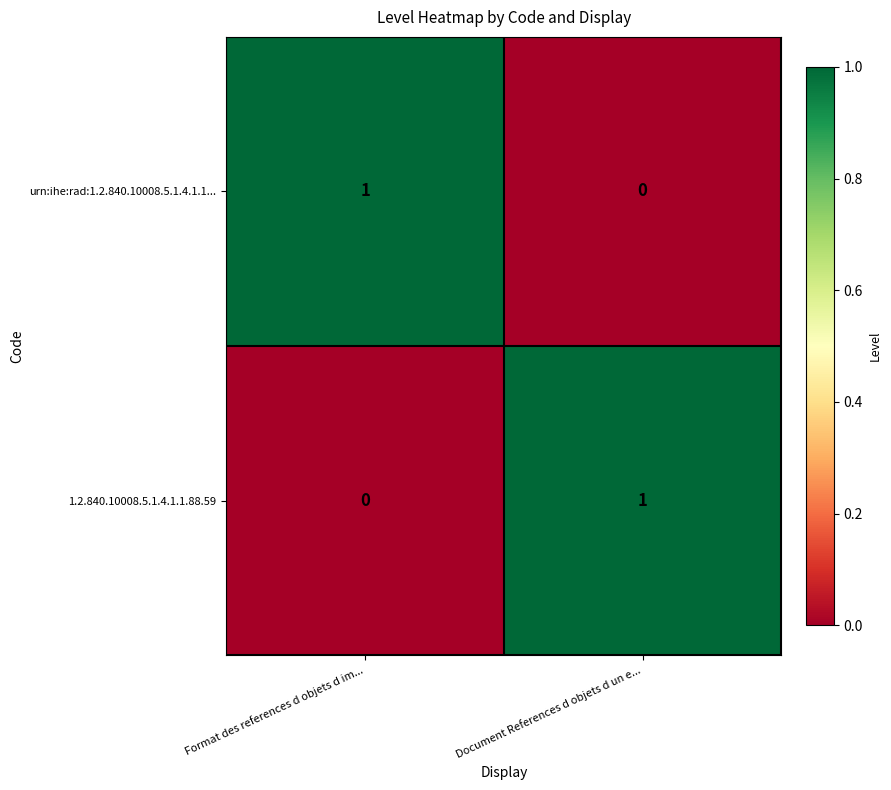

Reading right to left, list all the values displayed in this chart.

urn:ihe:rad:1.2.840.10008.5.1.4.1.1...: 0	1
1.2.840.10008.5.1.4.1.1.88.59: 1	0